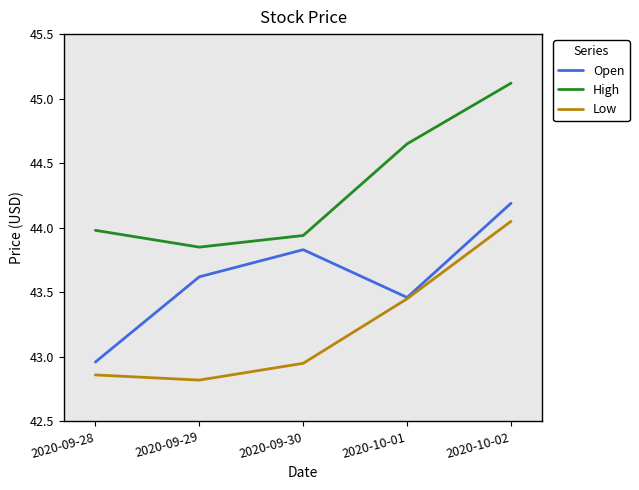

True or false: Low has a value of 61.7 at 2020-09-28.

False